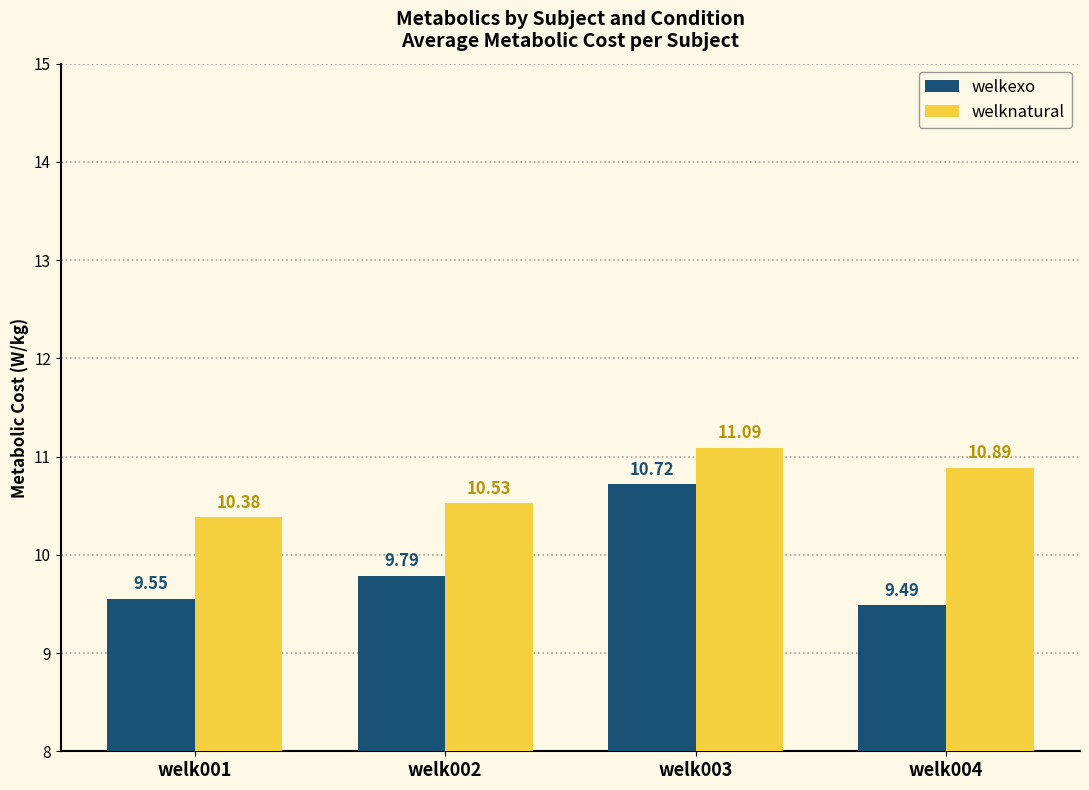

Rank the categories by welknatural value from lowest to highest.

welk001, welk002, welk004, welk003